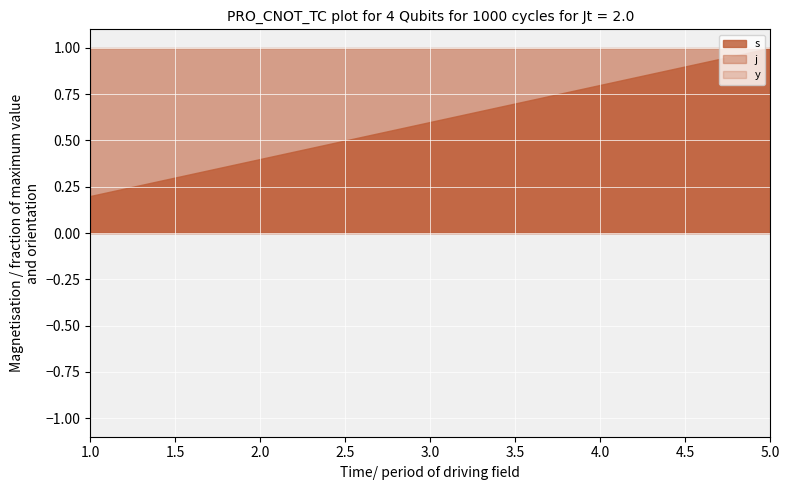

At 2, list the series in order from smallest to largest.

s, y, j